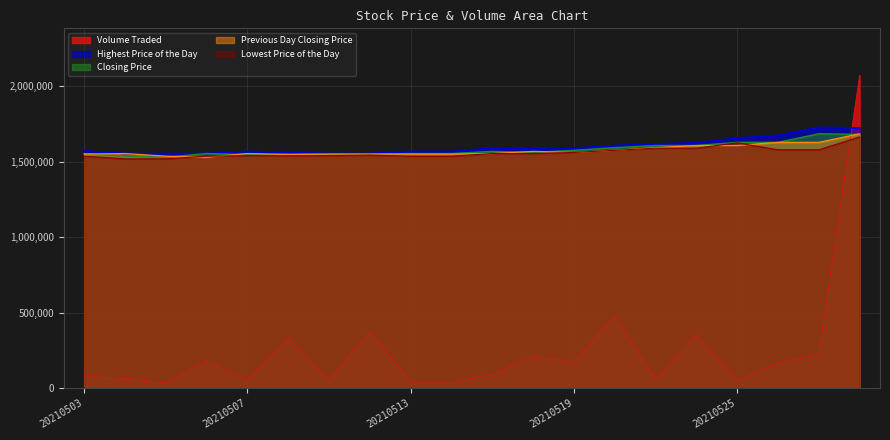

True or false: Lowest Price of the Day and Closing Price cross at least once.

False